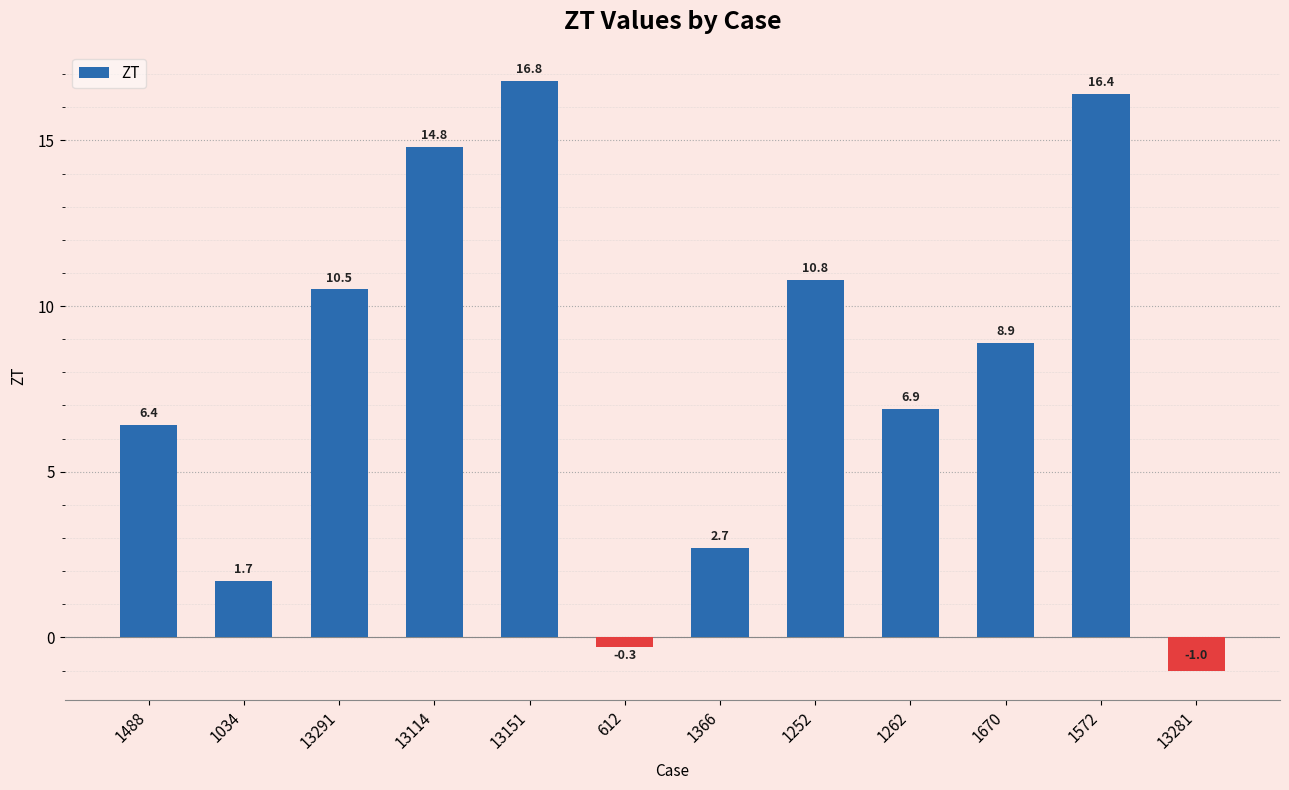

Rank the categories by value from highest to lowest.

13151, 1572, 13114, 1252, 13291, 1670, 1262, 1488, 1366, 1034, 612, 13281